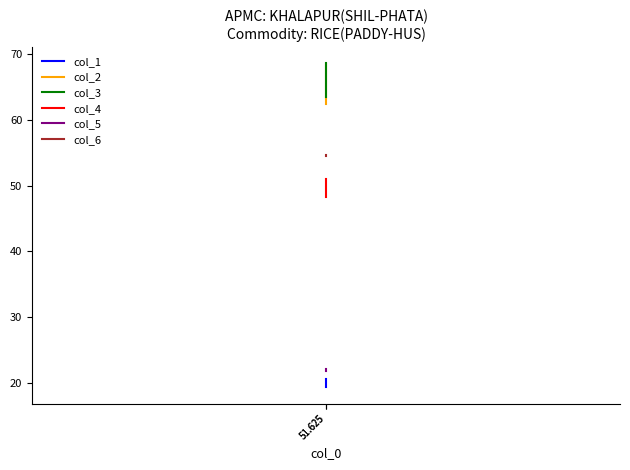

Where does the col_2 series first go above 68?

51.625